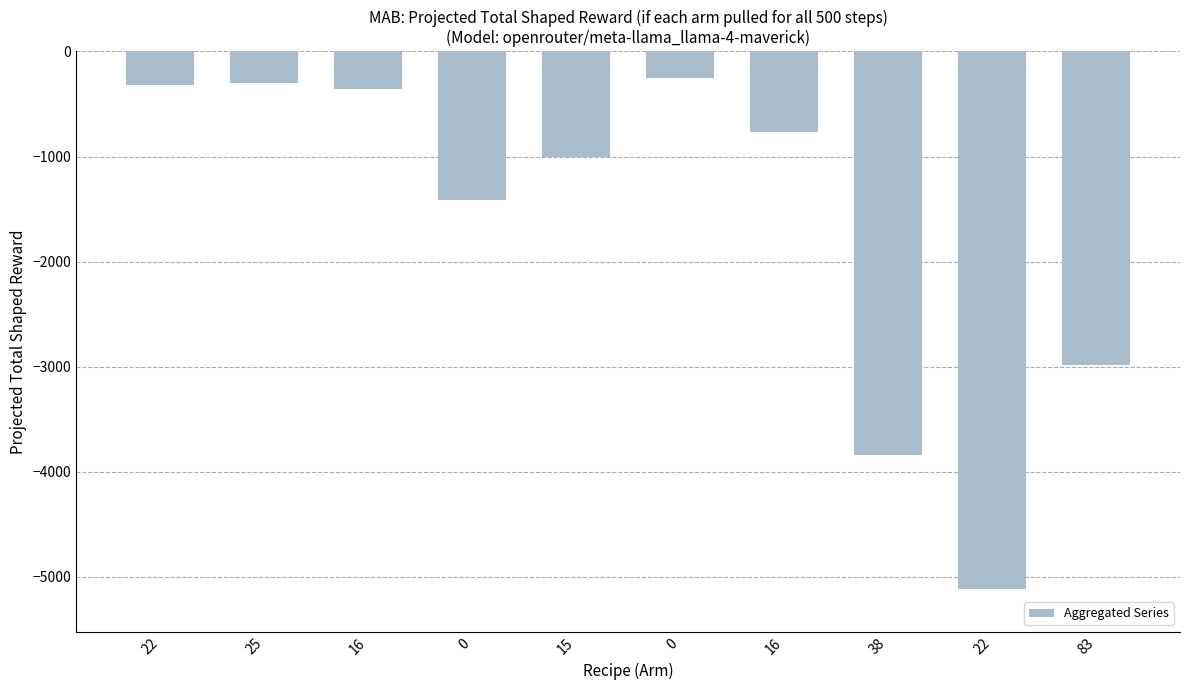

What is the change in value from 22 to 38?

-3523